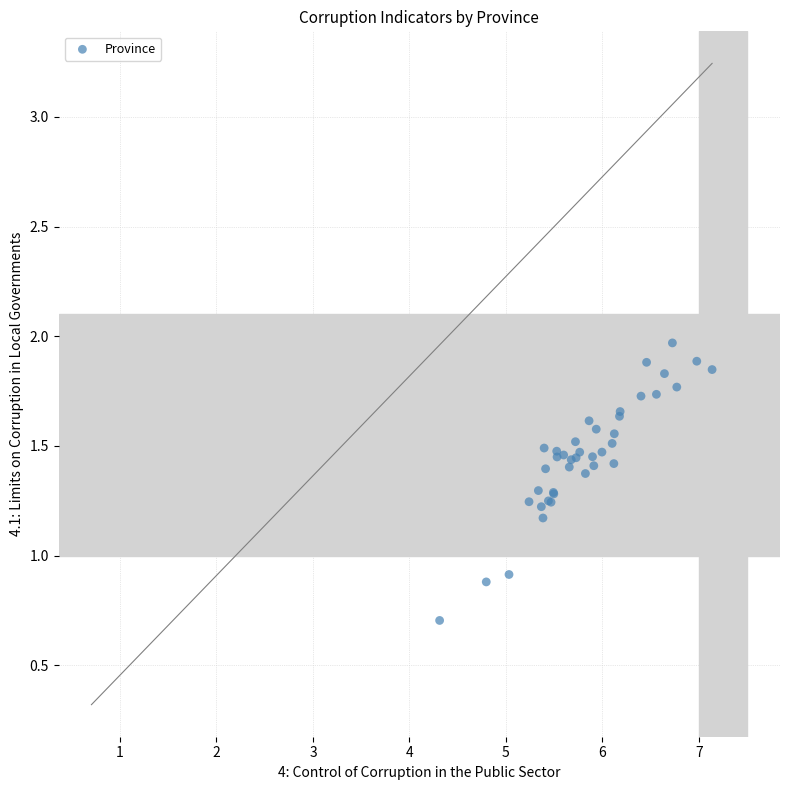

What Y value in the scatter plot is closest to 1?

0.9